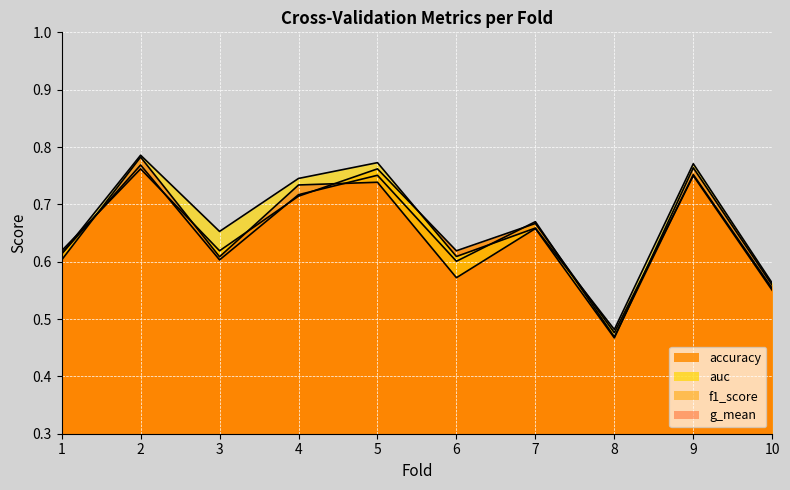

The f1_score series shows 0.2 at 6. True or false?

False